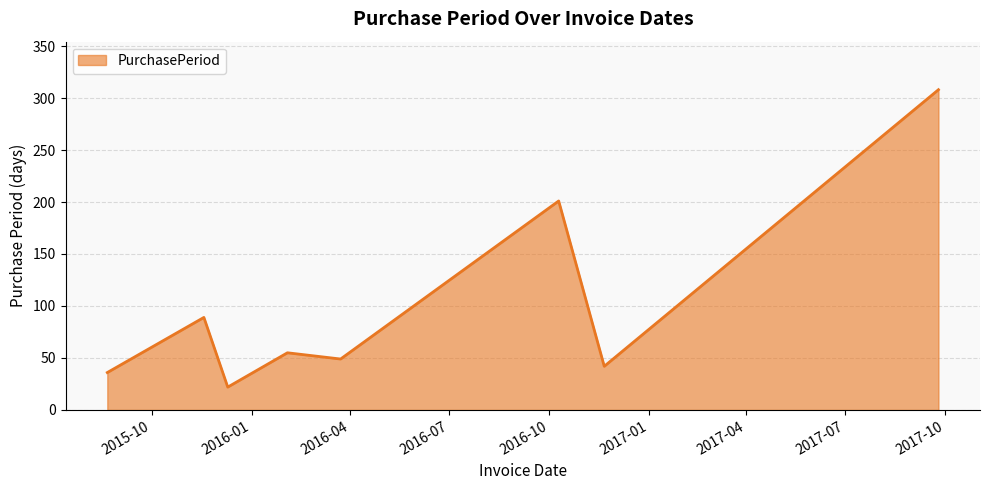

Does the chart display data point markers on the line(s)?

No